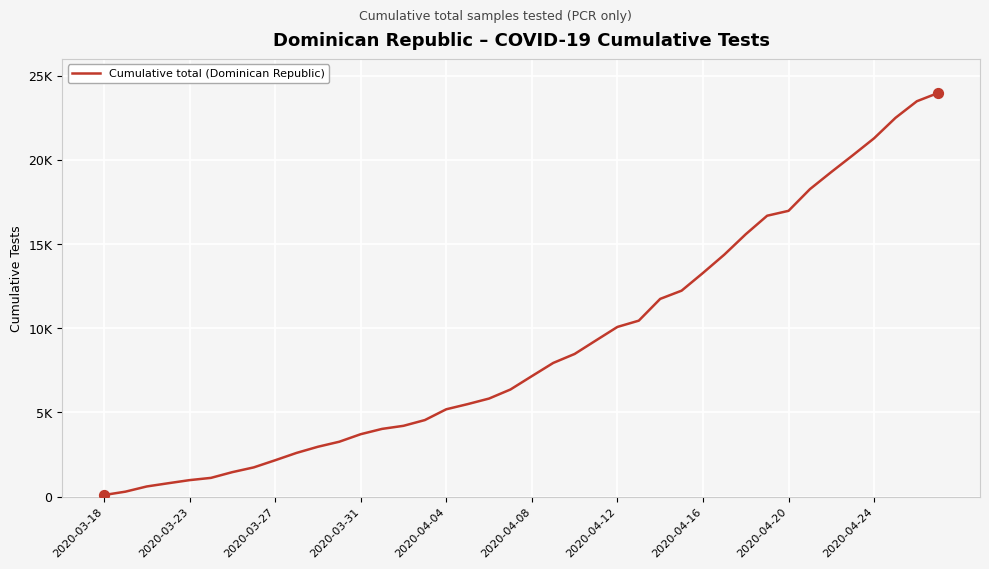

Does the chart have visible grid lines?

Yes